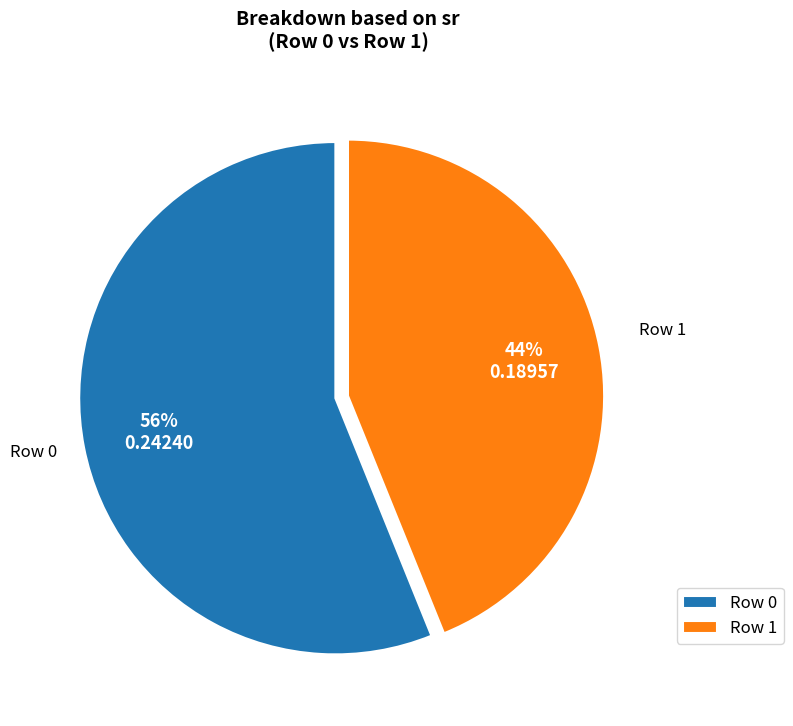

The Row 0 slice represents 50% of the pie. True or false?

False